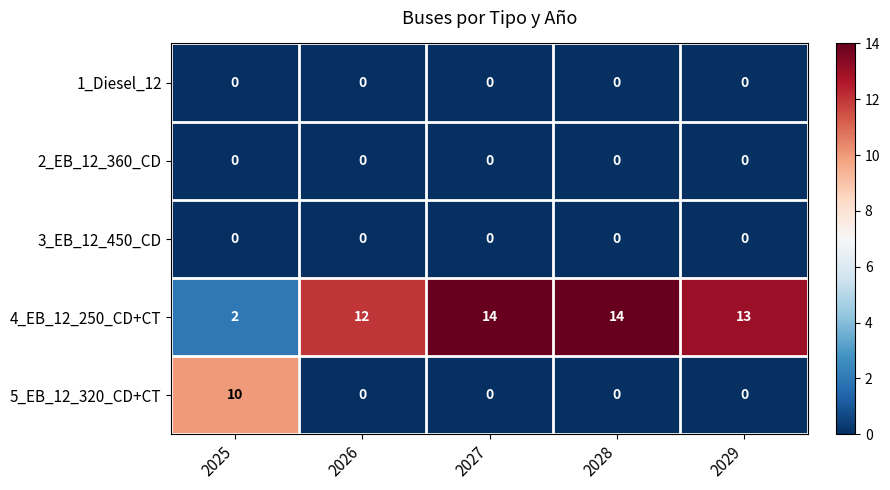

Where is 4_EB_12_250_CD+CT nearest to the value 8?

2026